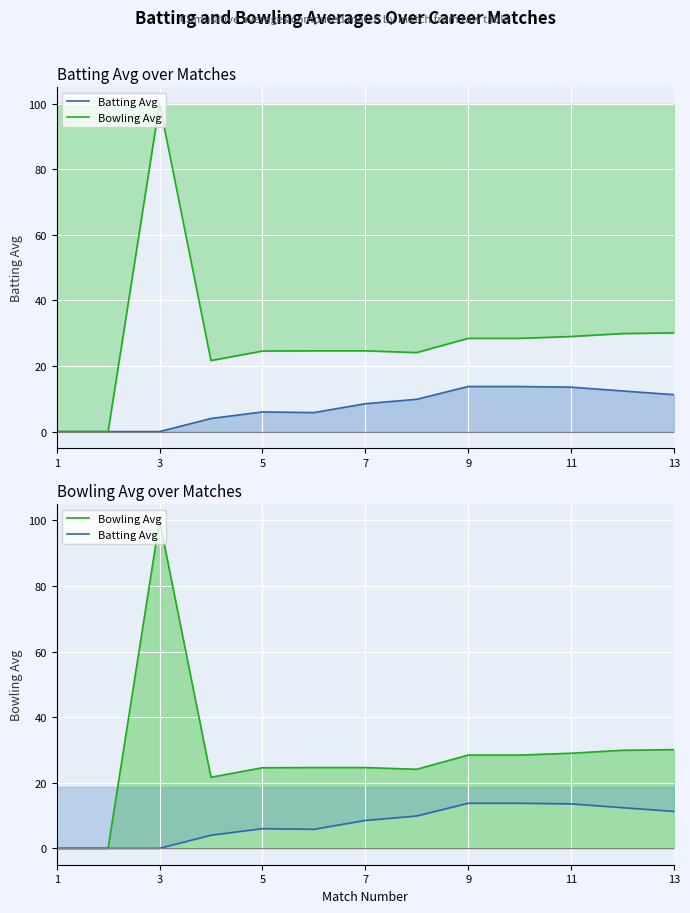

Which series has the largest total across all categories?

Bowling Avg